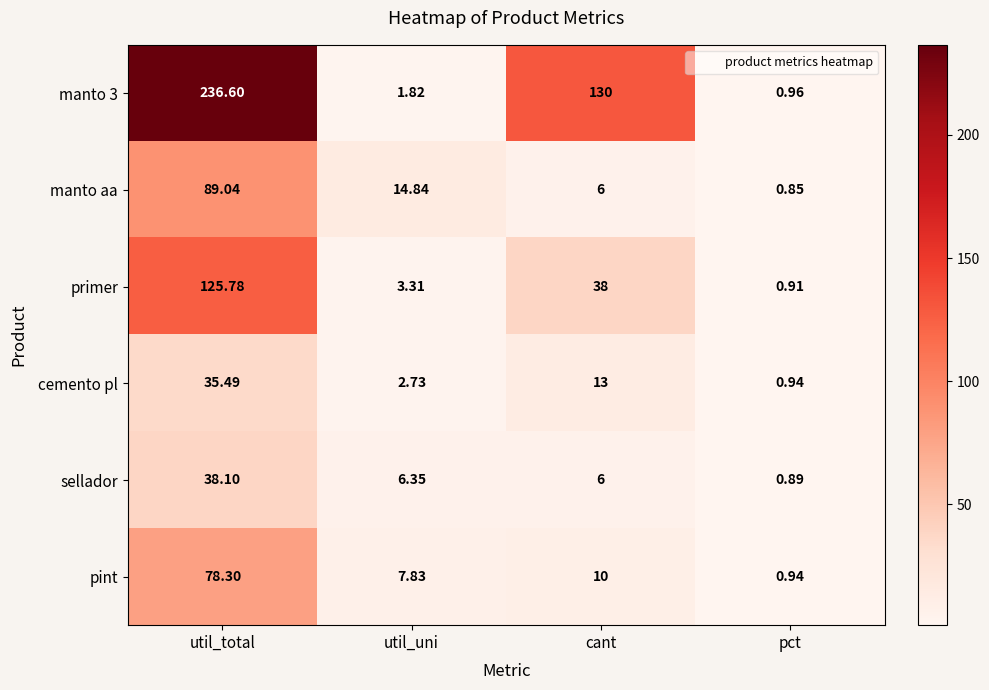

At which label does primer reach its peak?

util_total